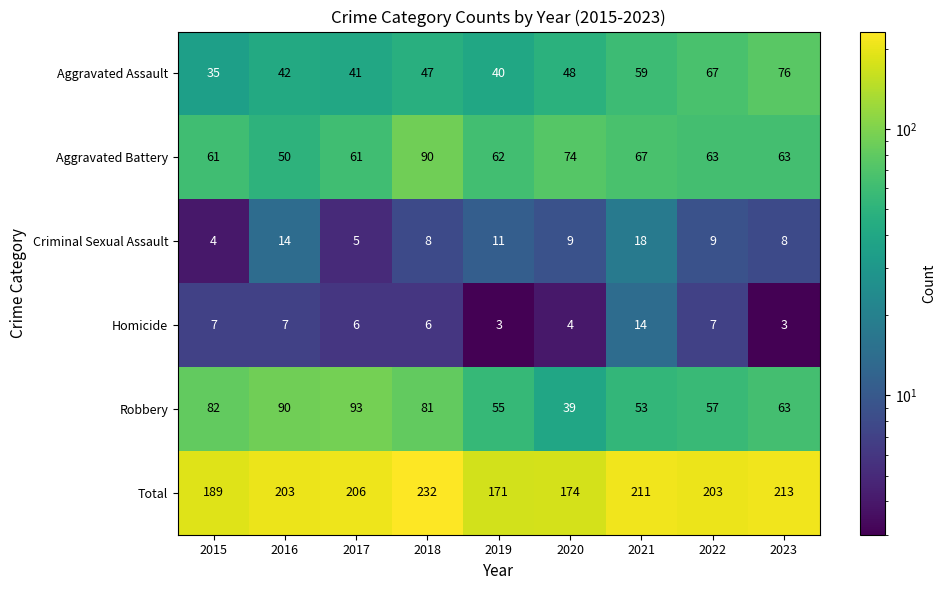

Read the Aggravated Battery value at 2017.

61